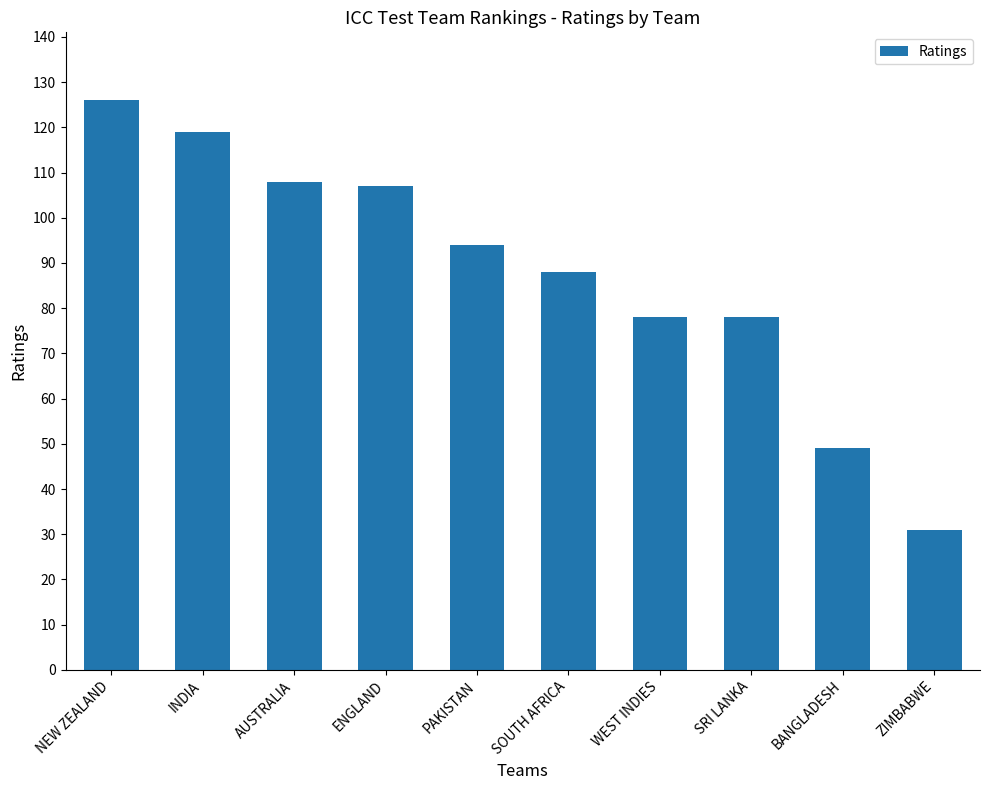

How many categories are shown in the chart?

10